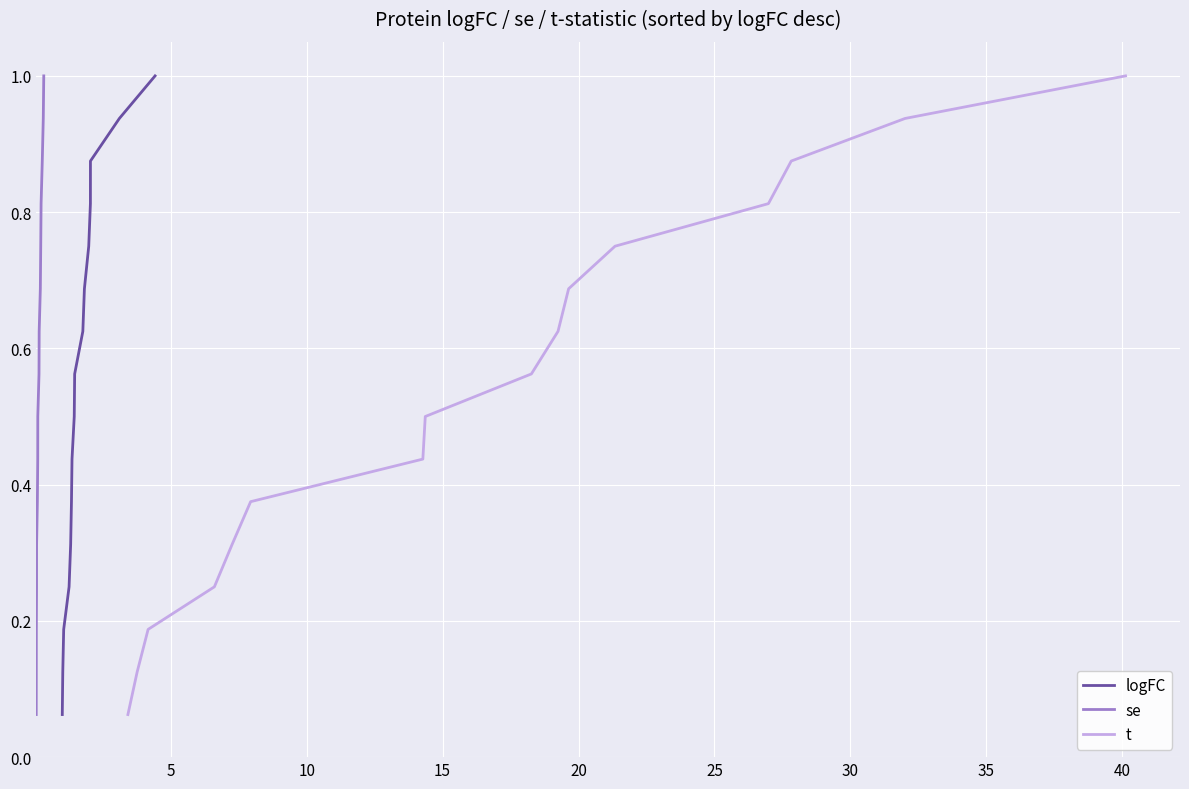

What is the maximum value for logFC?

1.0